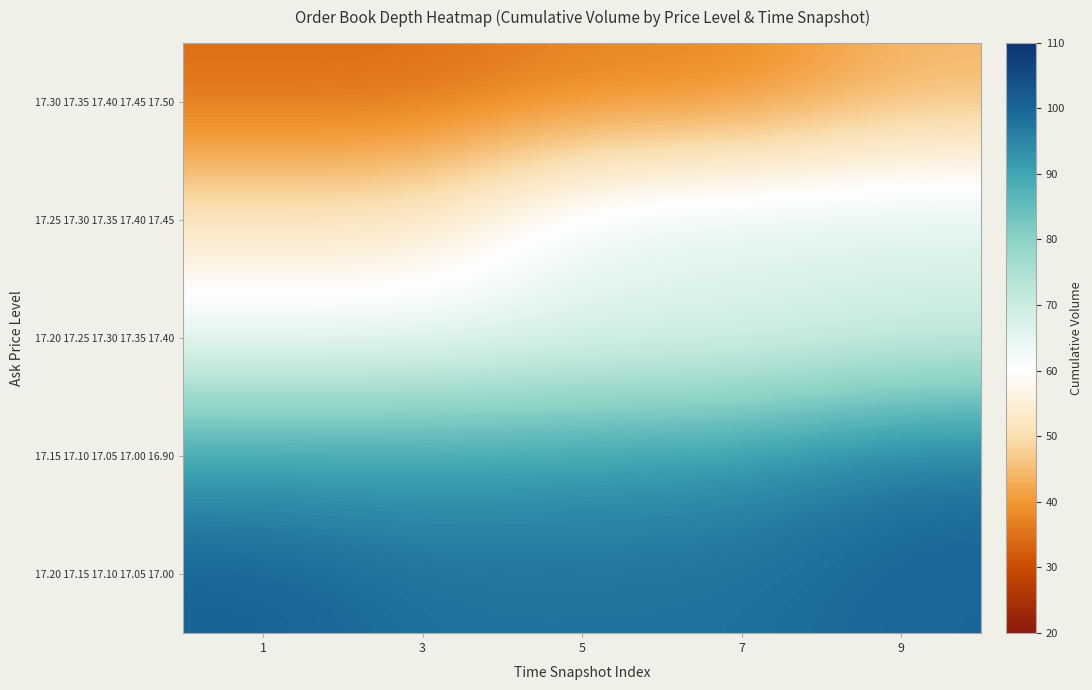

Which series has the largest total across all categories?

17.20 17.15 17.10 17.05 17.00